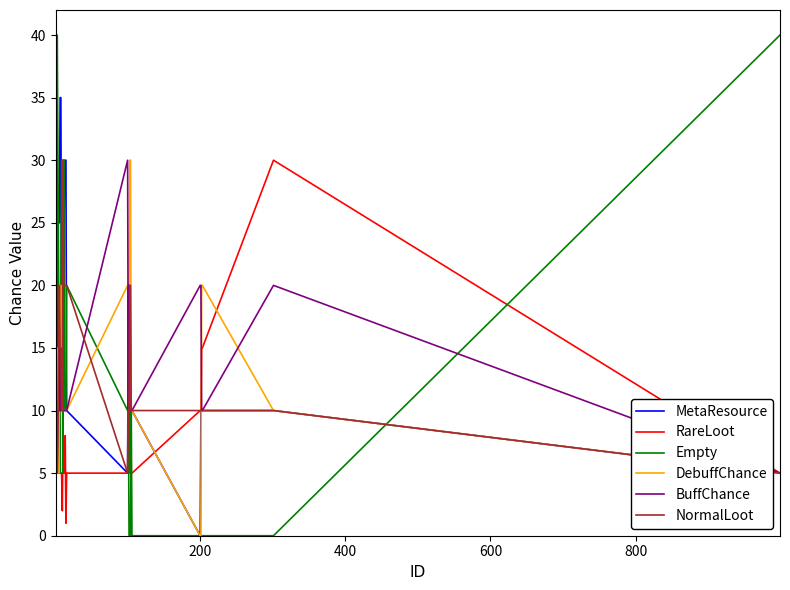

Which series has the largest total across all categories?

MetaResource